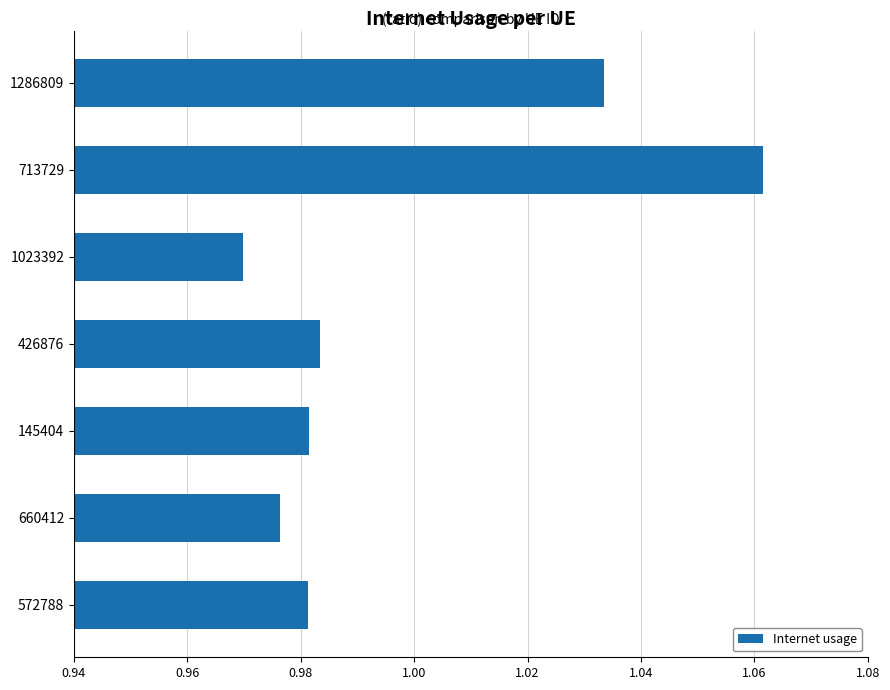

What is the label of the 1st bar from the top?

1286809